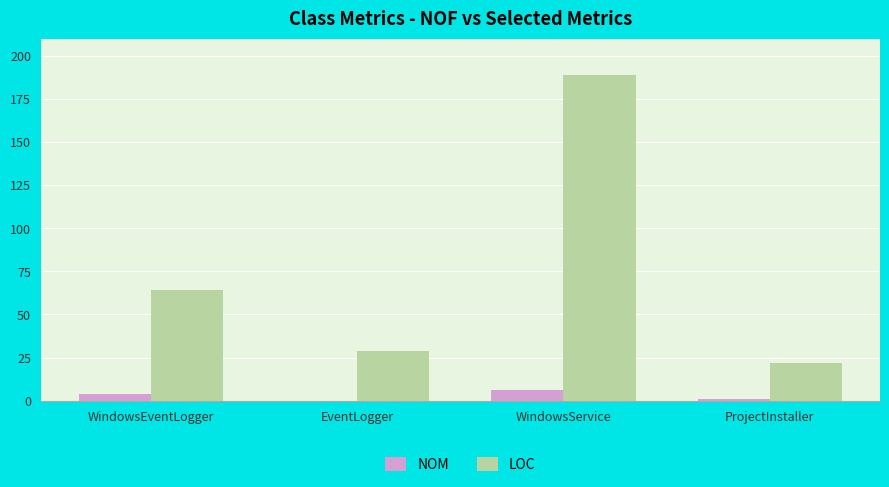

The LOC series shows 22 at ProjectInstaller. True or false?

True